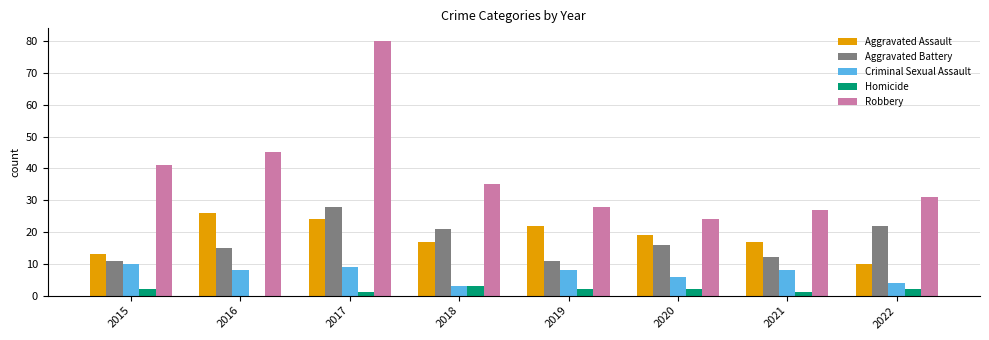

True or false: Aggravated Battery has a value of 11 at 2019.

True